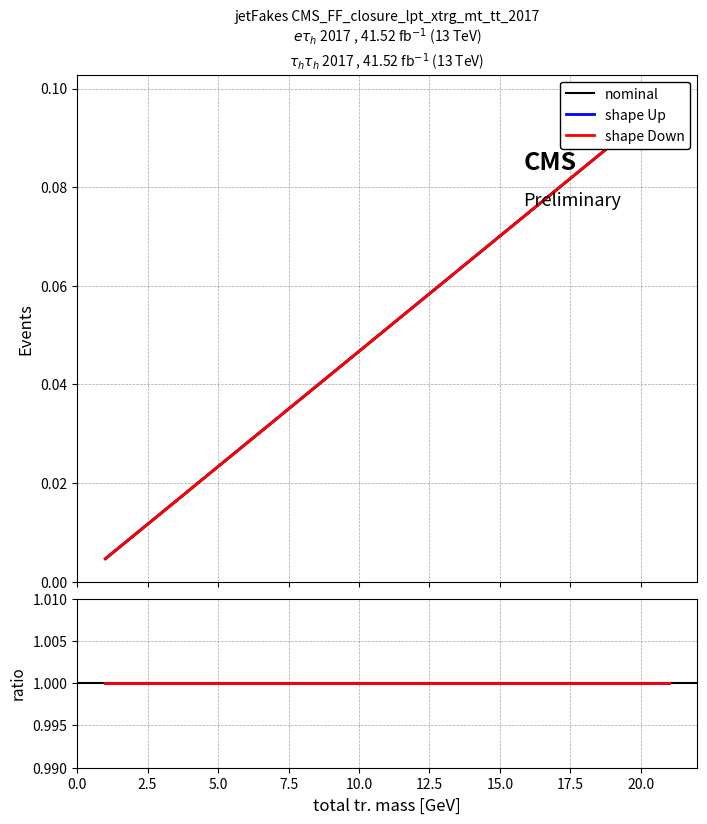

What is the maximum value for nominal?

0.1